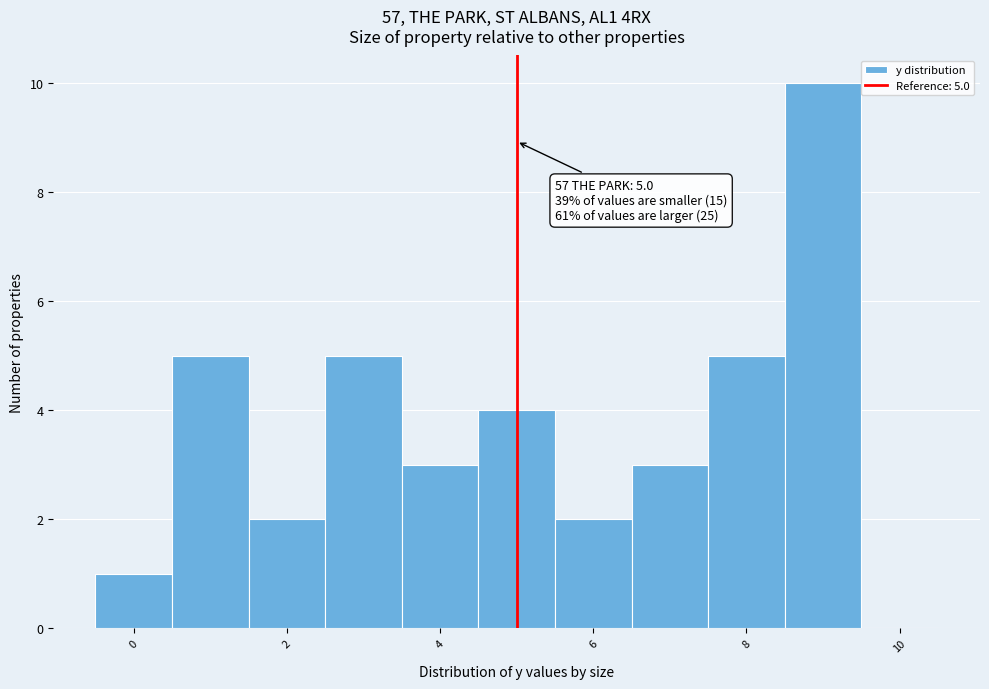

Which range on the x-axis has the tallest bar?

8.5 to 9.5